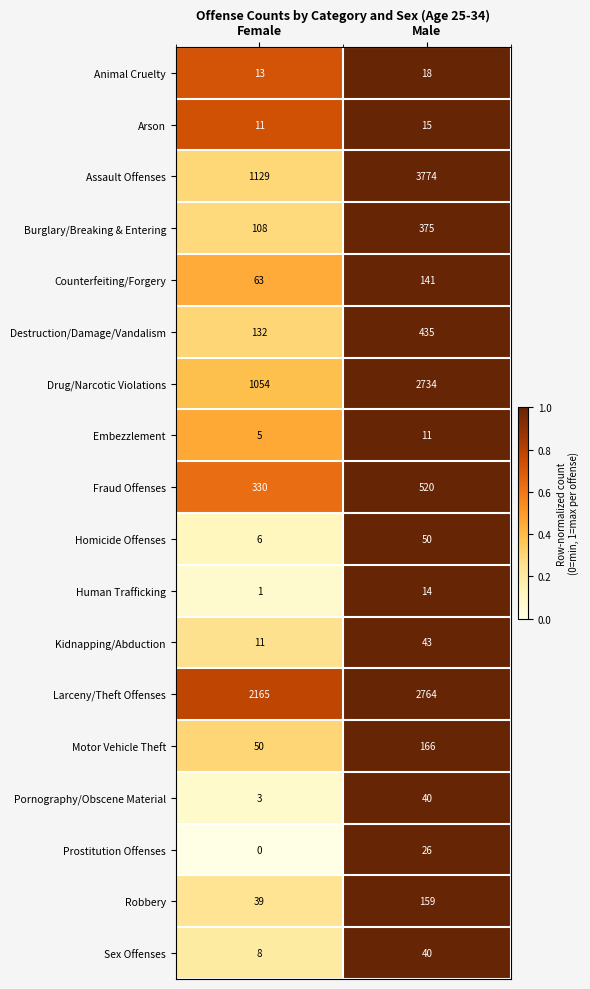

What value does the Robbery series have at Male, to the nearest 10?

160